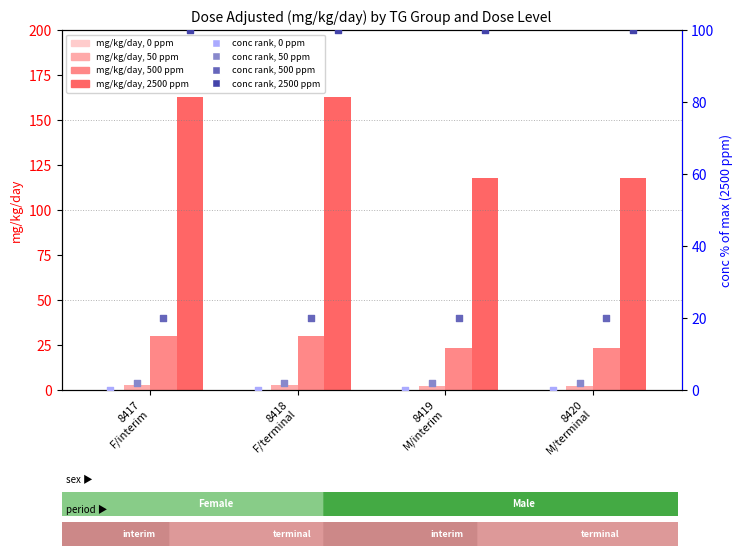

What are all the series names shown in the legend?

0 ppm, 50 ppm, 500 ppm, 2500 ppm